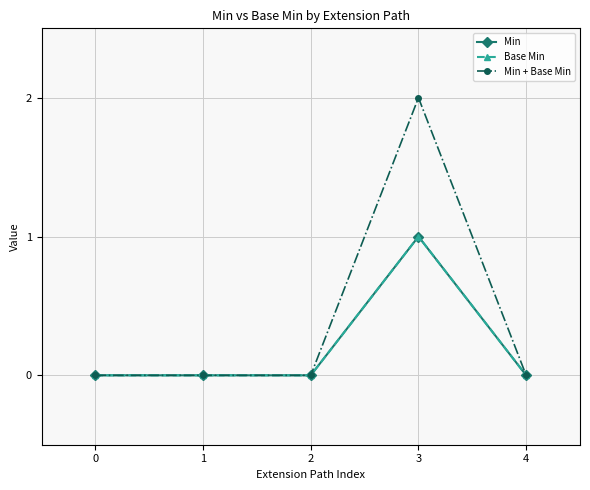

Which has a higher value, 1 or 3?

3